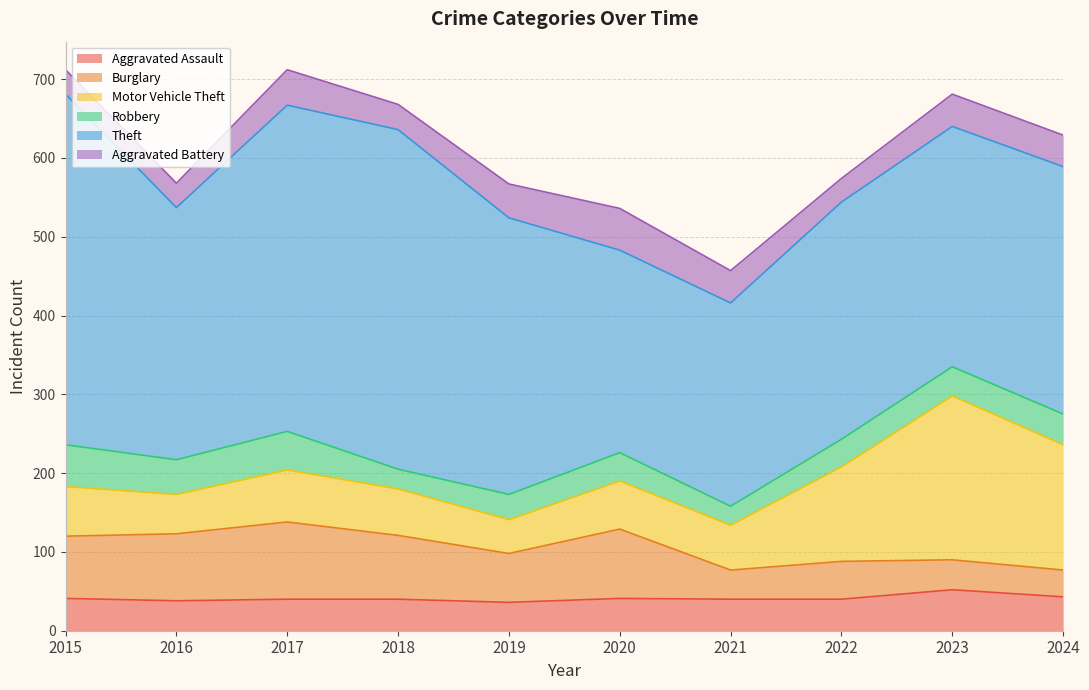

Reading left to right, transcribe all the data shown in this chart.

Aggravated Assault: 2015=41	2016=38	2017=40	2018=40	2019=36	2020=41	2021=40	2022=40	2023=52	2024=43
Burglary: 2015=79	2016=85	2017=98	2018=81	2019=62	2020=88	2021=37	2022=48	2023=38	2024=34
Motor Vehicle Theft: 2015=63	2016=50	2017=66	2018=59	2019=43	2020=61	2021=57	2022=120	2023=208	2024=159
Robbery: 2015=53	2016=44	2017=49	2018=25	2019=32	2020=36	2021=24	2022=35	2023=37	2024=39
Theft: 2015=445	2016=320	2017=414	2018=431	2019=351	2020=257	2021=258	2022=301	2023=305	2024=314
Aggravated Battery: 2015=31	2016=31	2017=45	2018=32	2019=43	2020=53	2021=41	2022=30	2023=41	2024=40